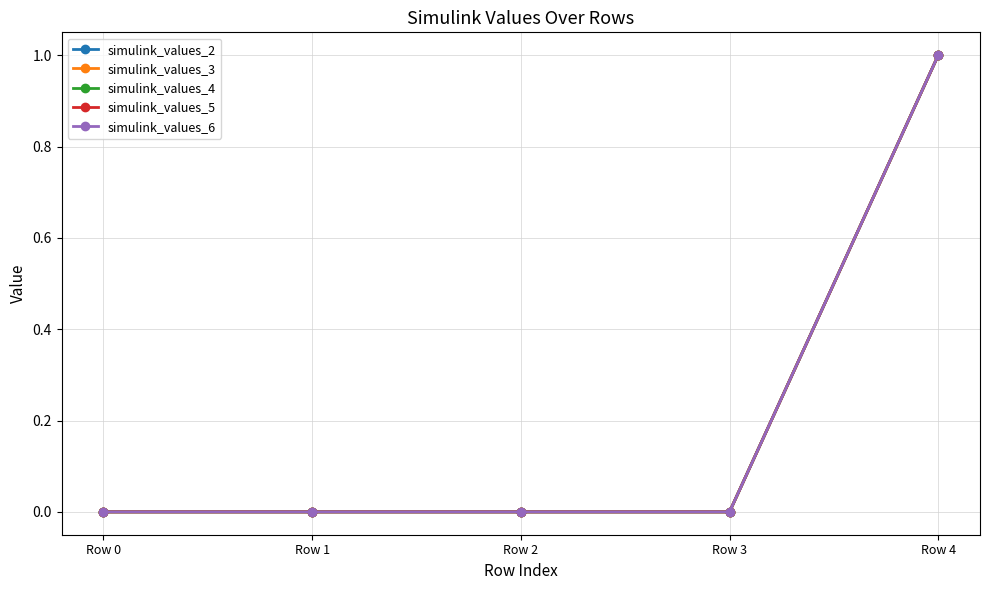

Is this an area chart (filled region under the line)?

No